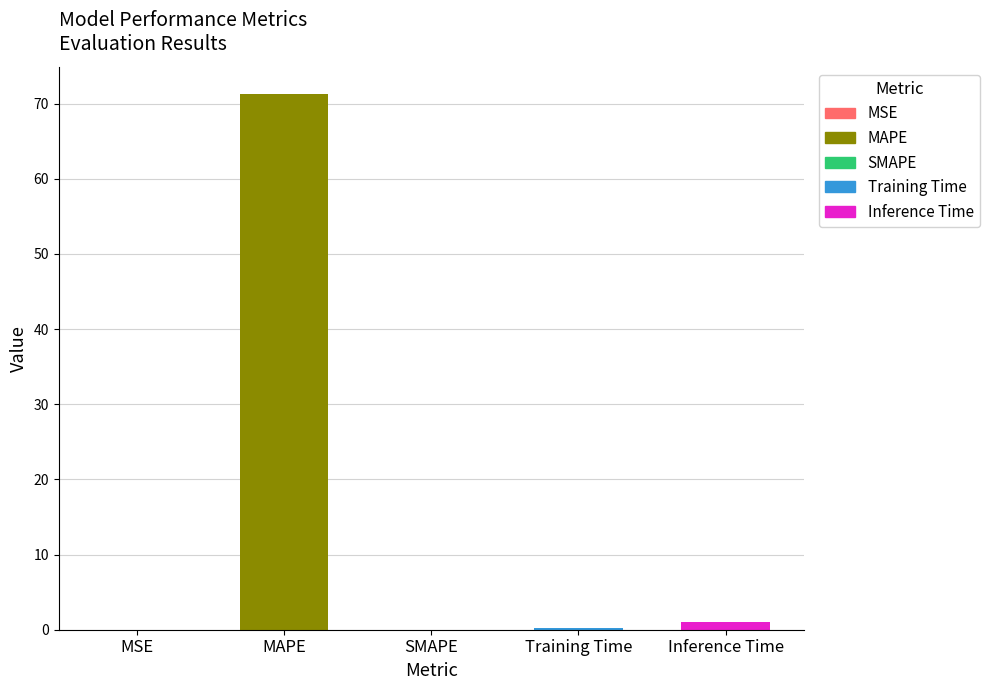

What is the sum of all values?

72.6